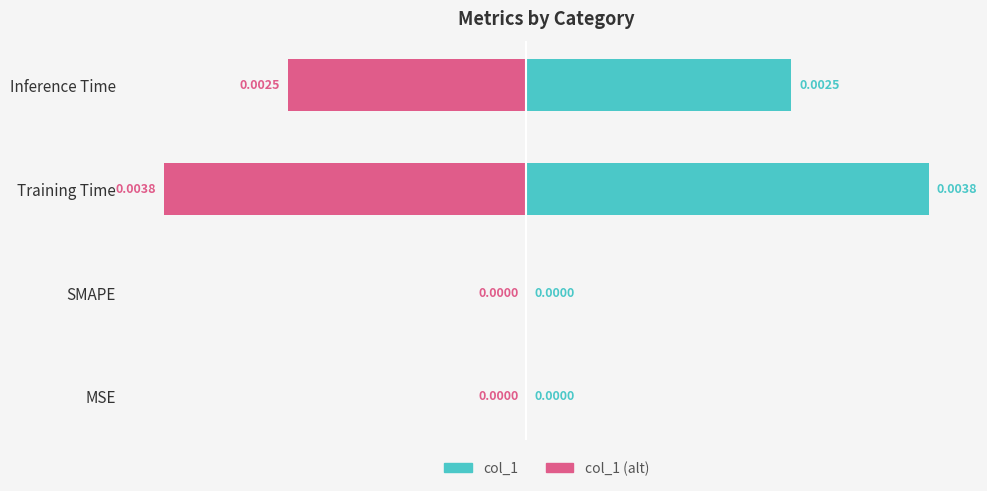

Rank the series by their average value, from lowest to highest.

col_1 (alt), col_1